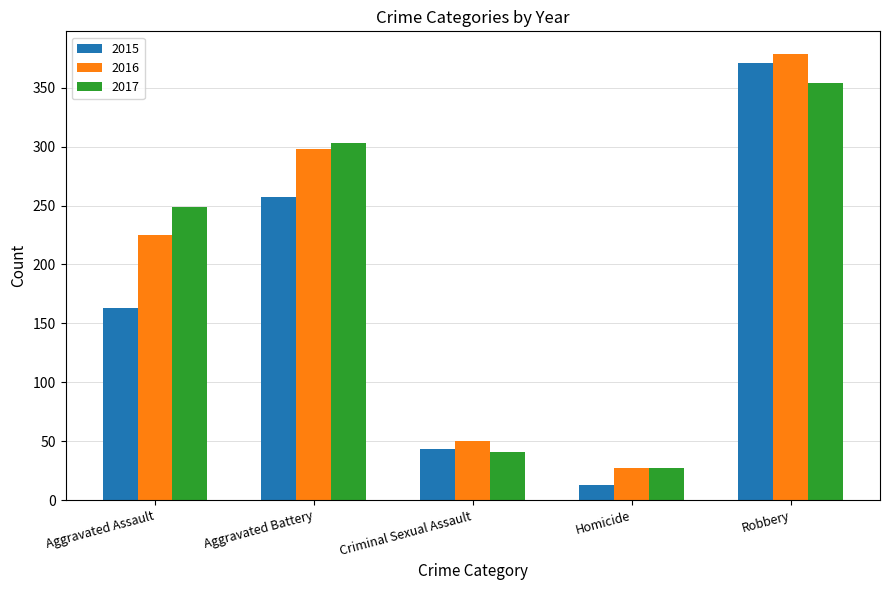

At which category is the sum across all series the highest?

Robbery